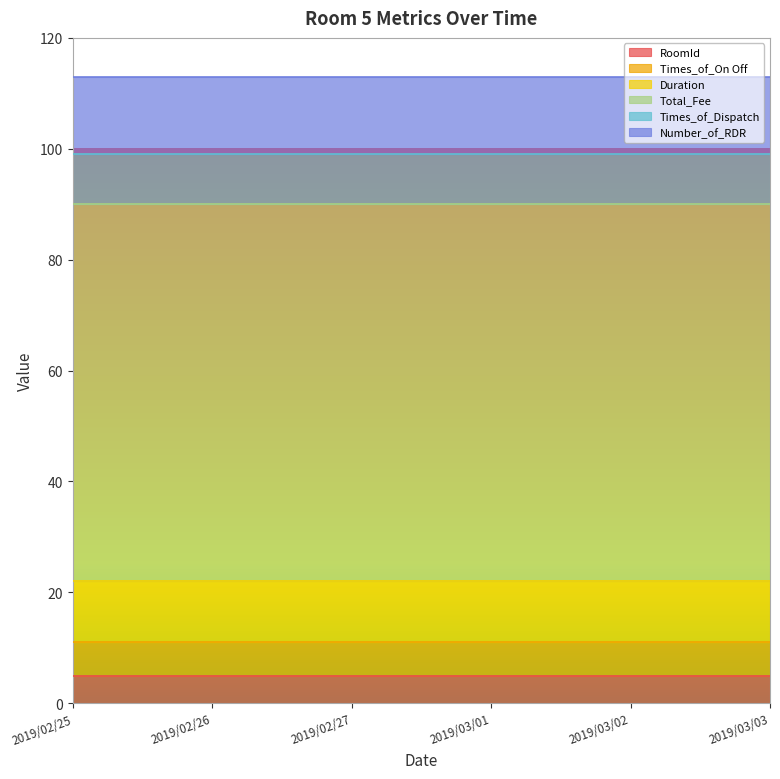

What is the greatest value displayed?

68